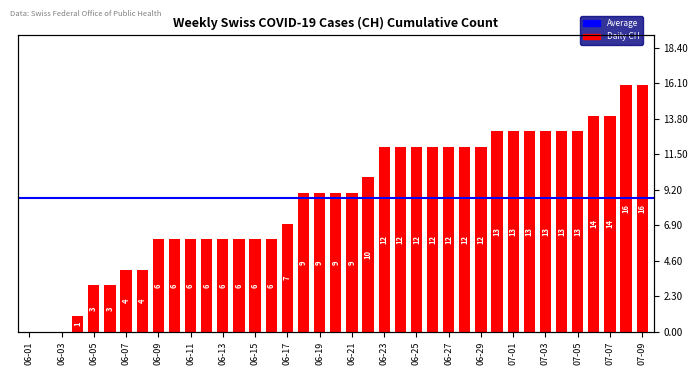

What is the average value?

9